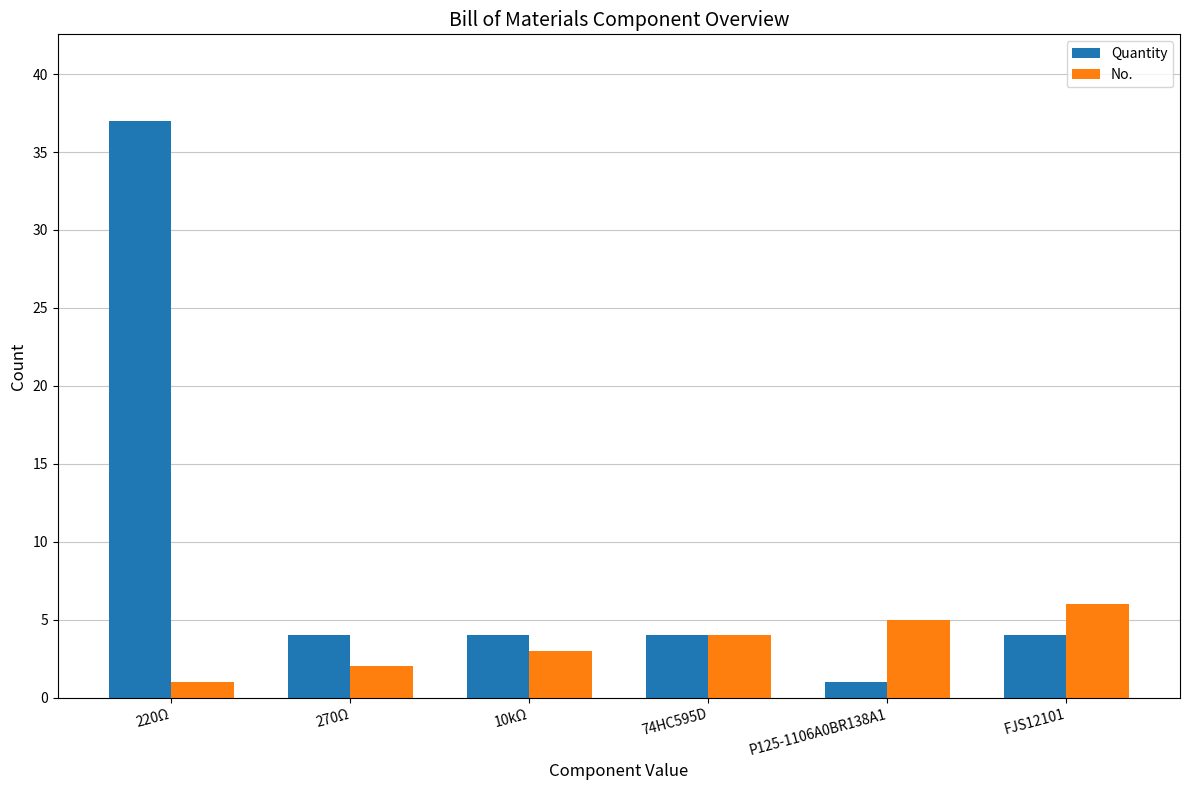

What is the total value across all series at P125-1106A0BR138A1?

6